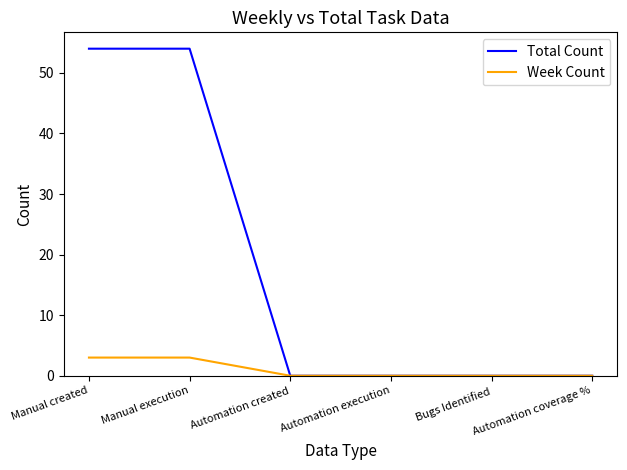

Count the Total Count values in the range 0 to 54.

6